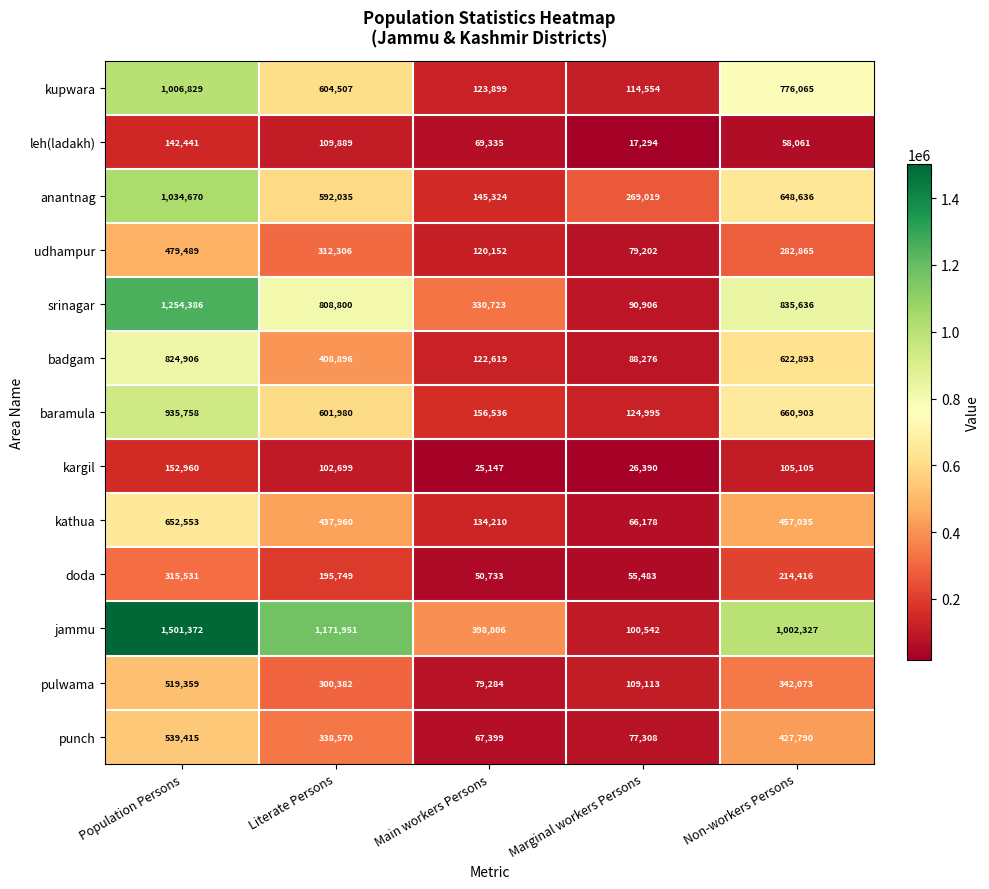

What is the sum of all pulwama values?

1350211